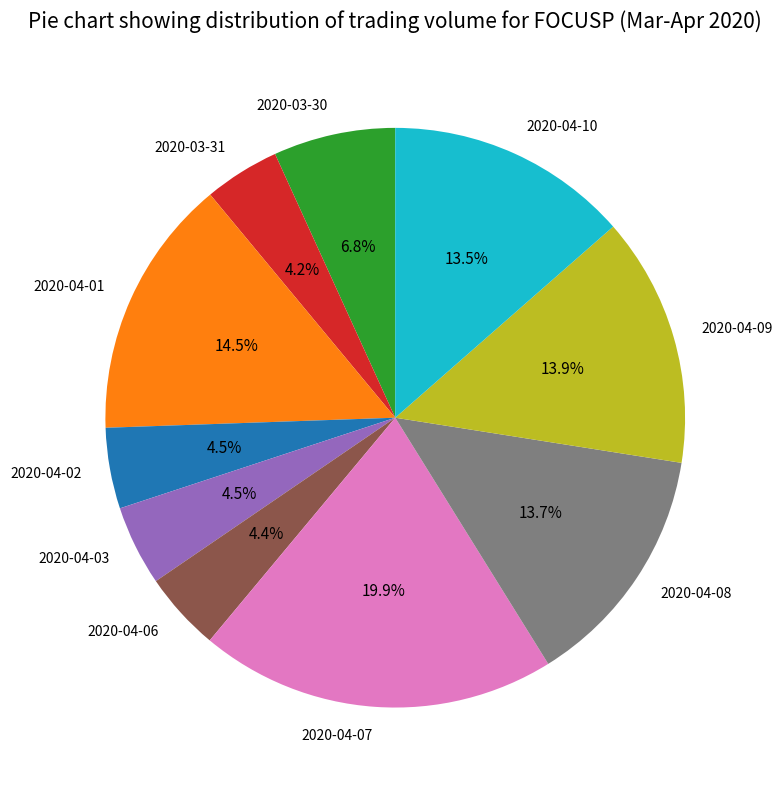

Combined, what portion of the pie is 2020-04-06 and 2020-04-03?

8.9%